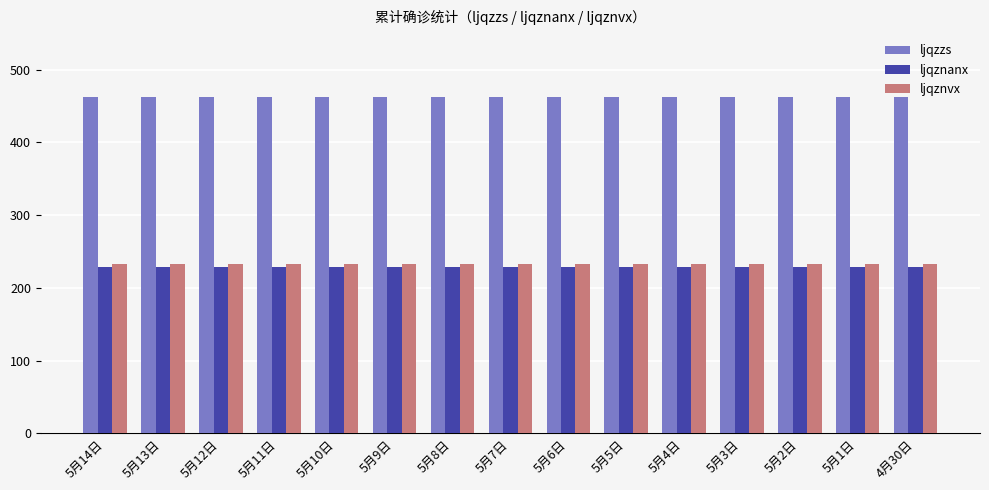

The ljqzzs series shows 191 at 5月11日. True or false?

False